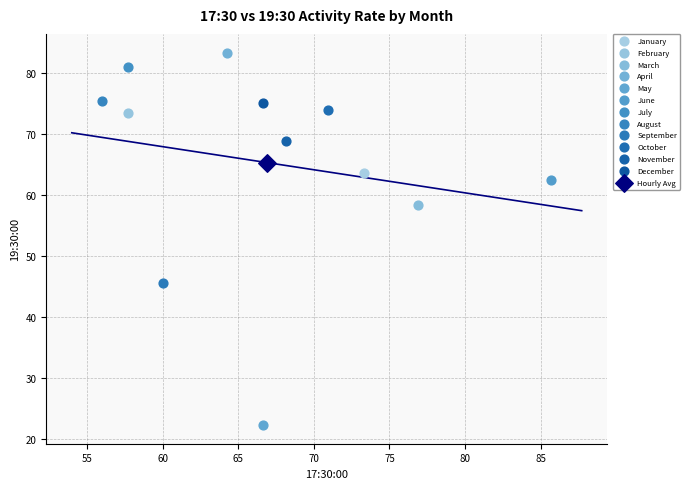

Which series reaches the maximum Y coordinate?

April